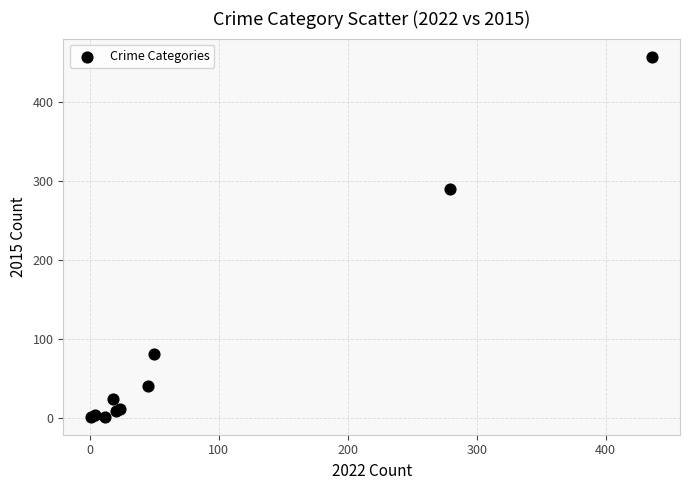

What Y value in the scatter plot is closest to 229?

290